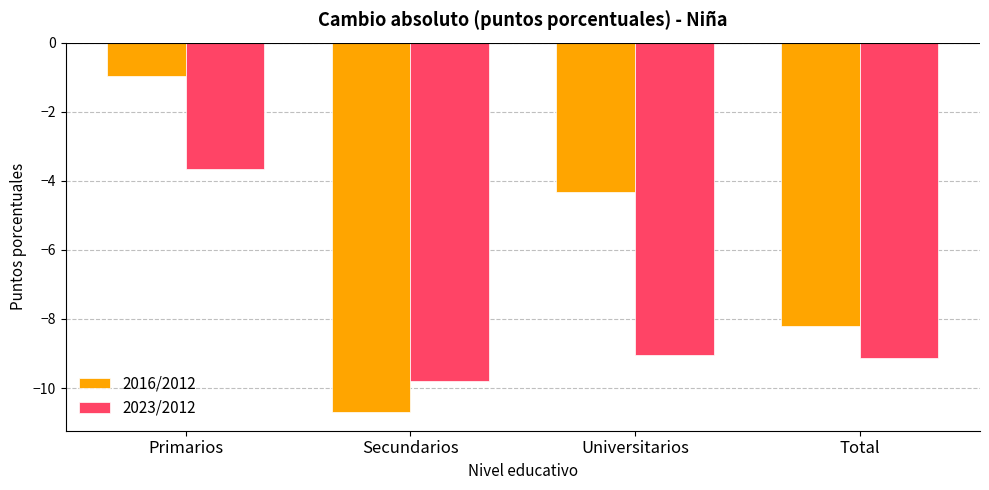

Which category has the lowest value in the 2023/2012 series?

Secundarios